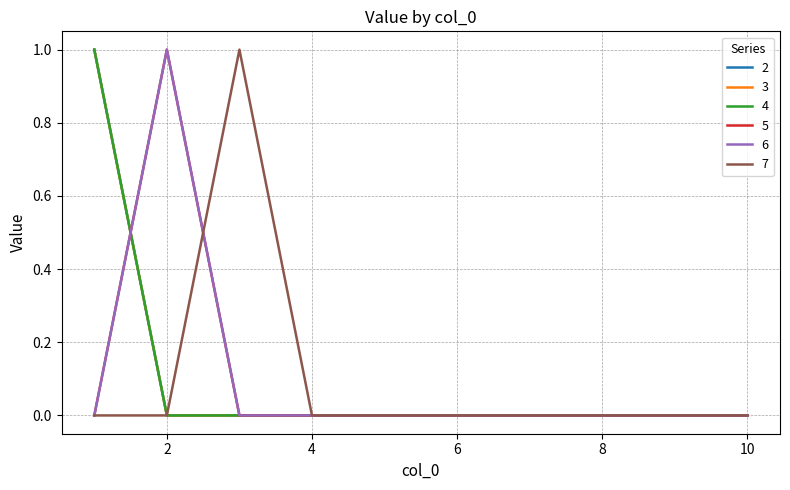

What is the difference between the maximum and second lowest values in the 3 series?

1